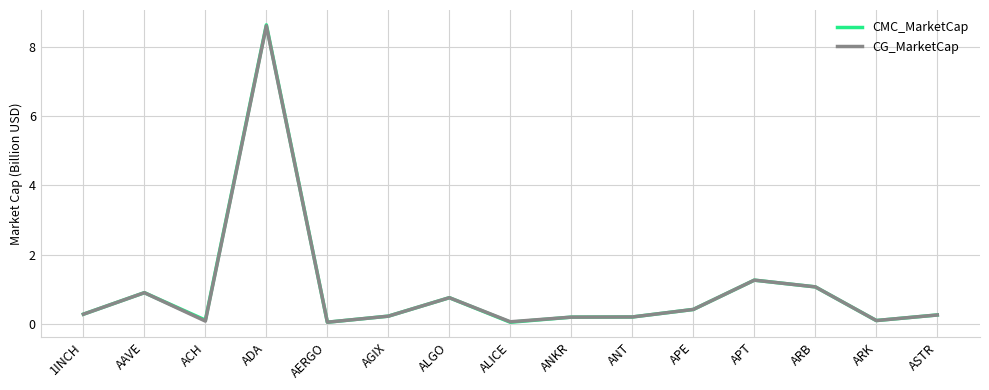

At which category is the sum across all series the highest?

ADA